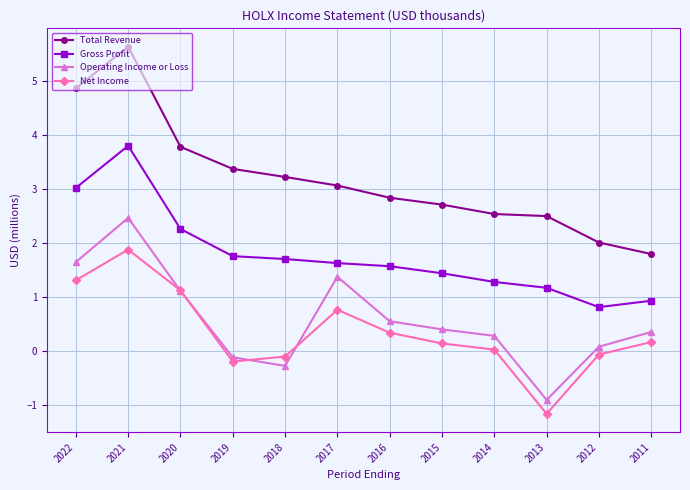

What are all the series names shown in the legend?

Total Revenue, Gross Profit, Operating Income or Loss, Net Income